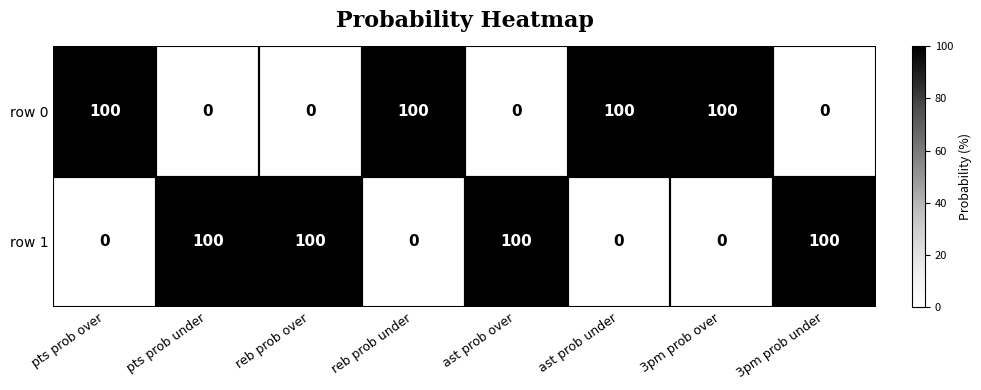

True or false: row 0 has a value of 0 at reb prob over.

True